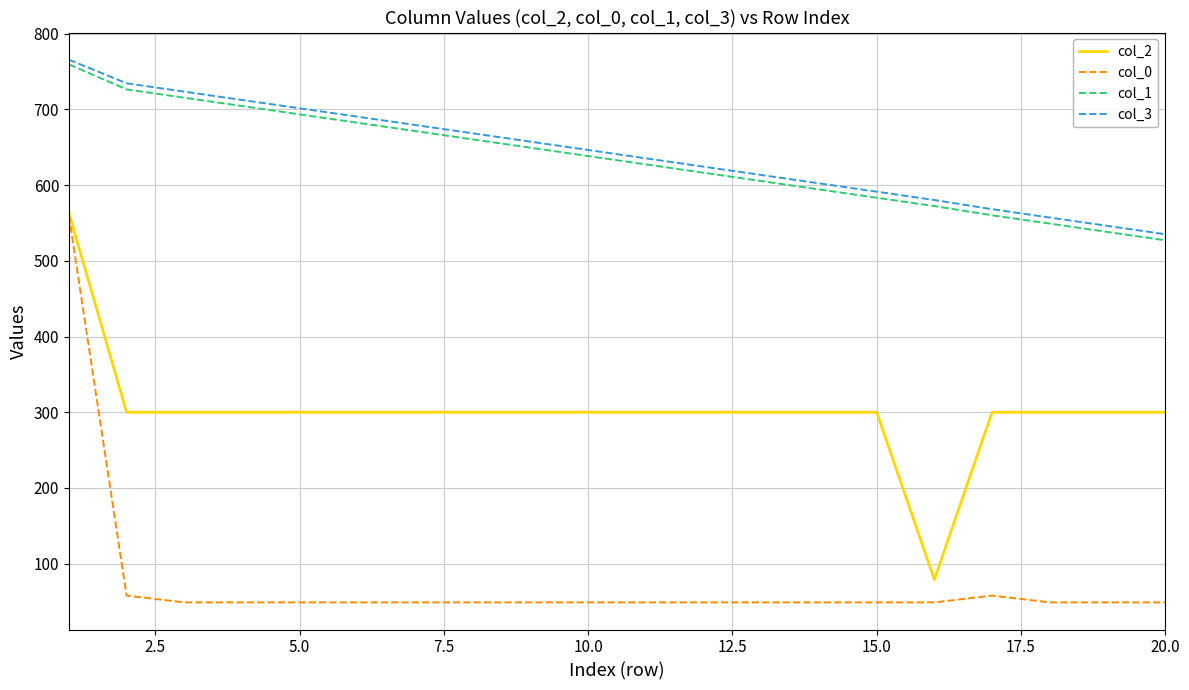

True or false: col_0 and col_1 intersect in this chart.

False